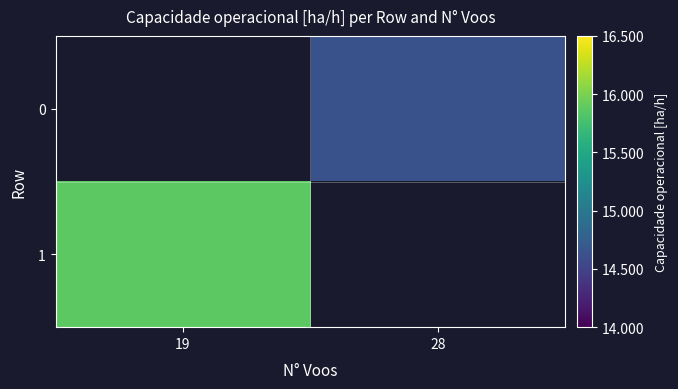

Where does the 0 series first go above 14?

28